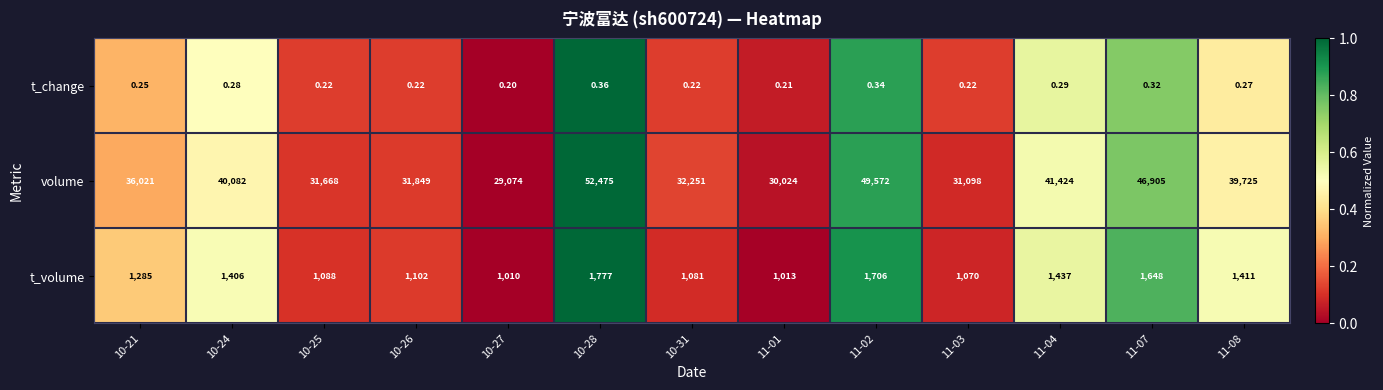

Which series has the largest range (max minus min)?

volume